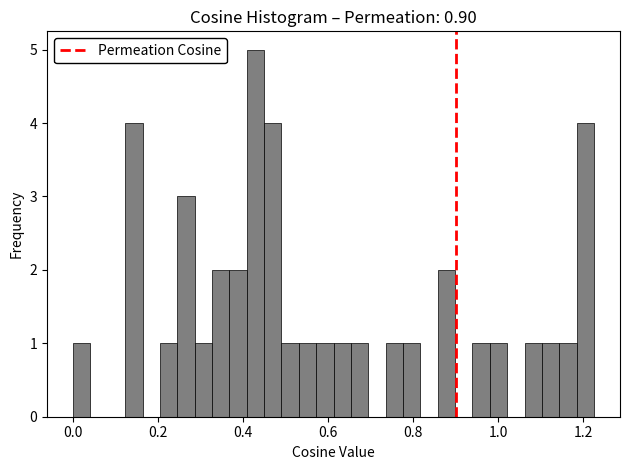

Around what value on the x-axis is the tallest bar? Give the approximate position of its centre, as read against the axis.

0.42